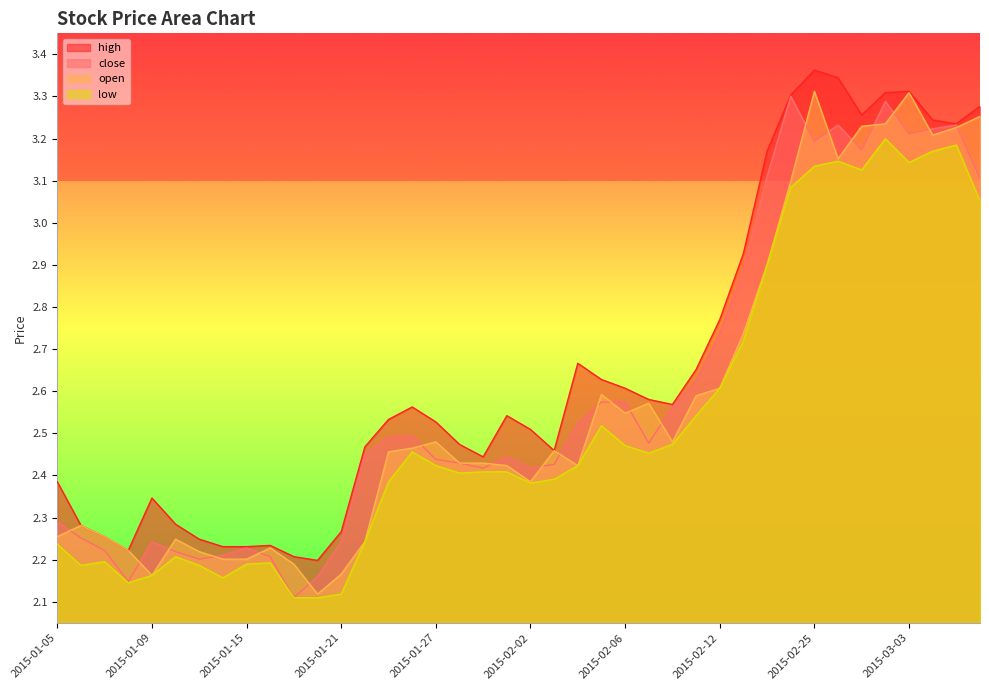

Is it true that high equals 2.2 at 2015-01-08?

True